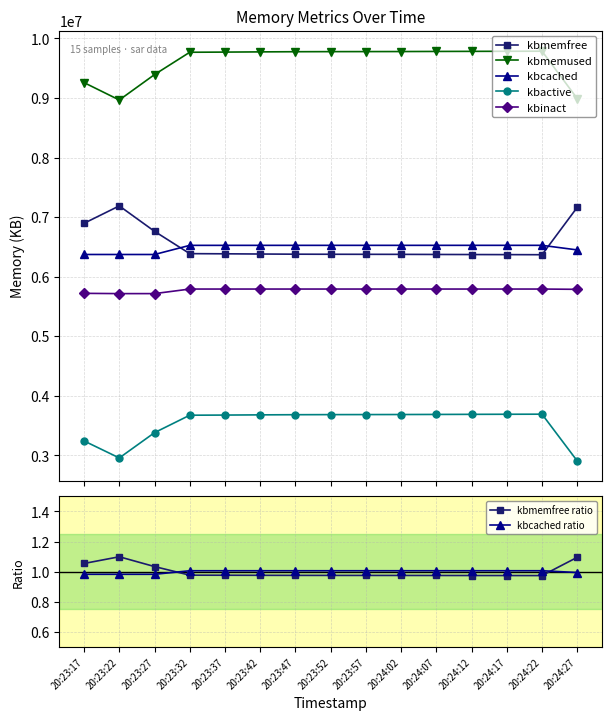

What is the value of the kbinact point at the 7th from the left?

5793892